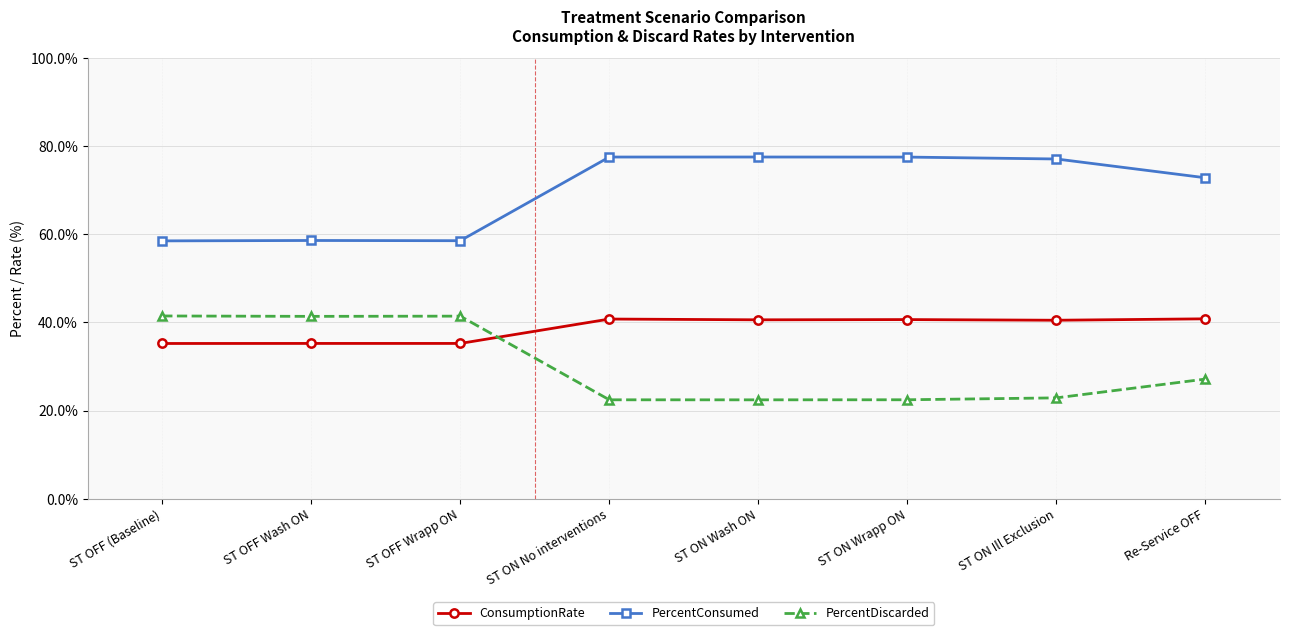

What is the average value of the ConsumptionRate series?

38.6